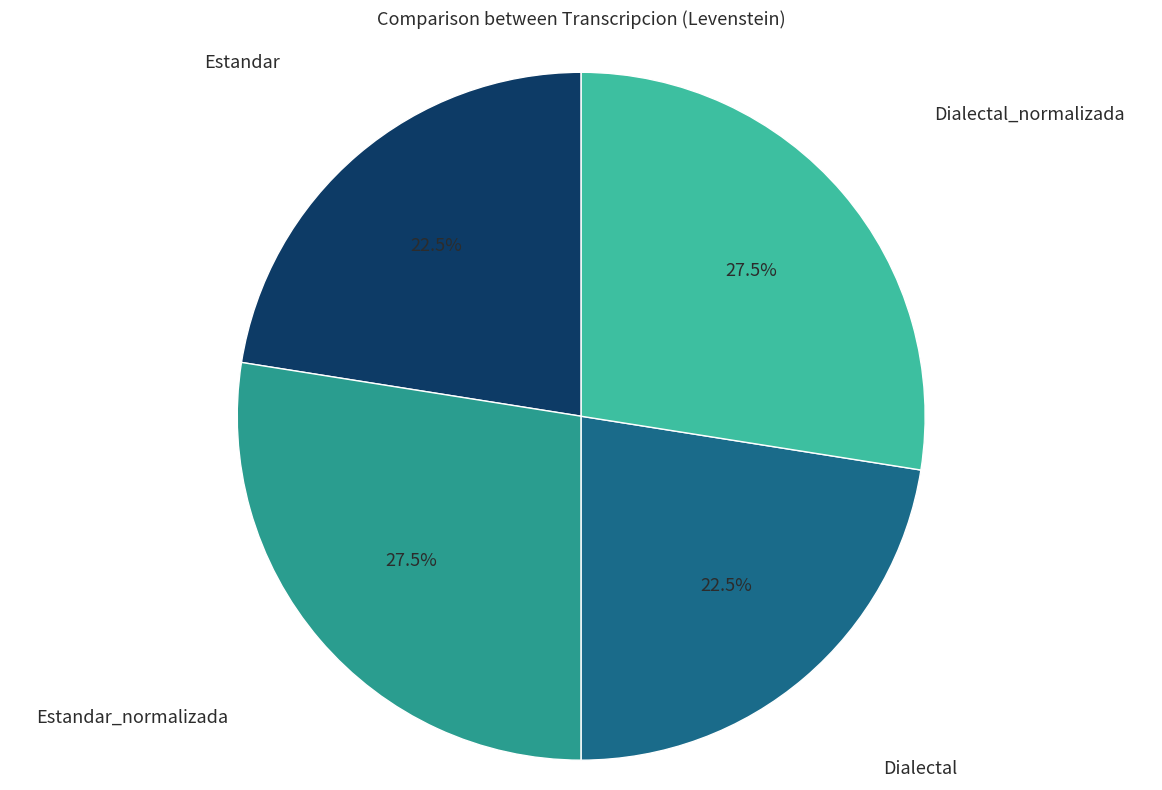

Is there a majority slice in this chart?

No